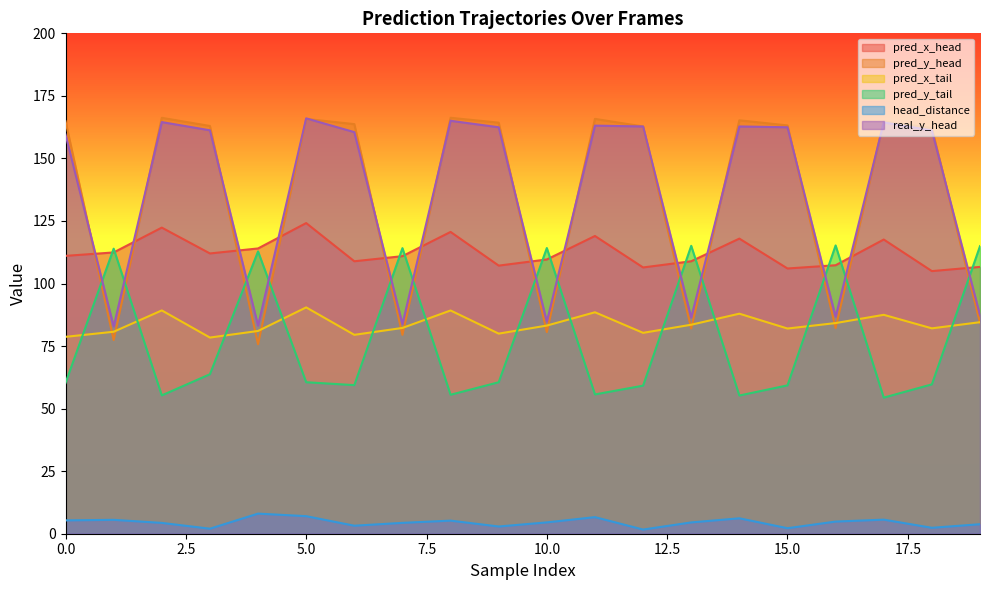

At which category is the sum across all series the highest?

5.0